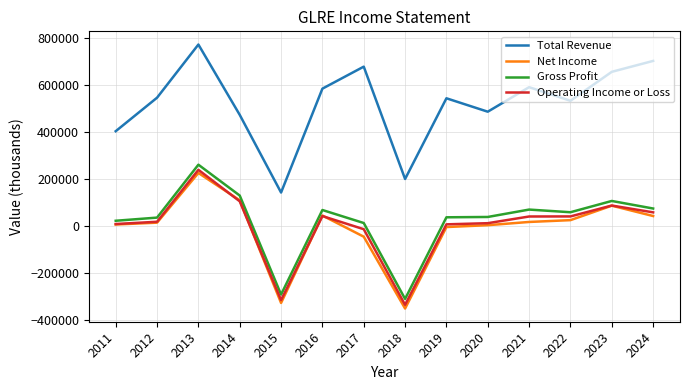

What is the greatest value displayed?

771200